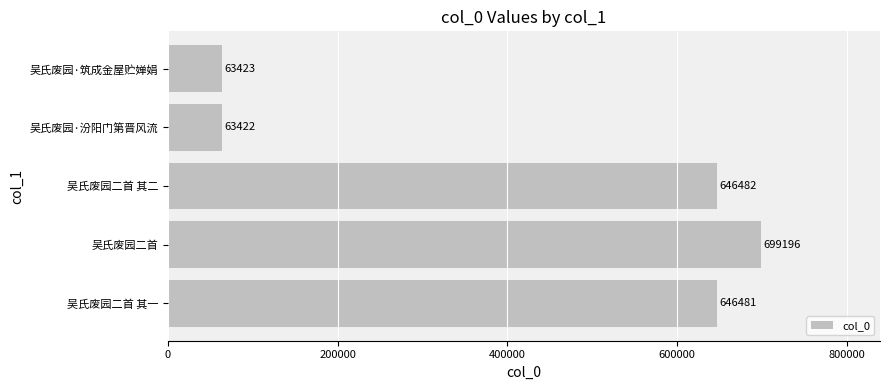

What is the minimum value shown in the chart?

63422